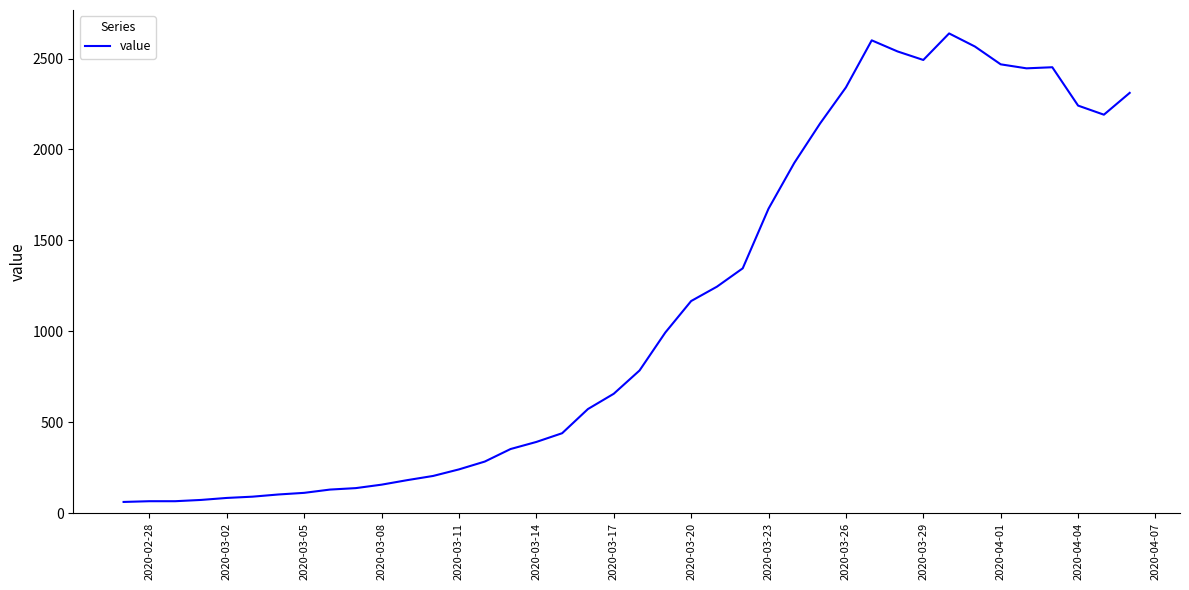

What is the difference between the maximum and minimum values?

2577